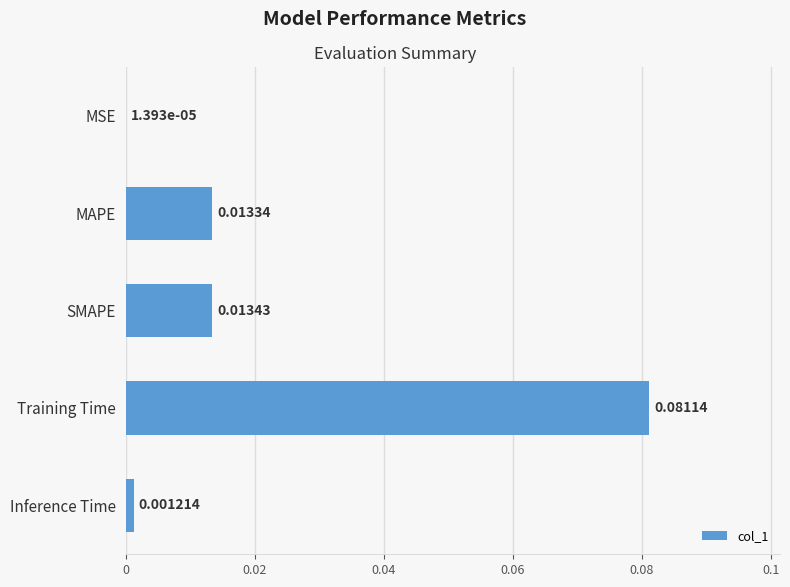

Between SMAPE and Inference Time, which is larger?

SMAPE